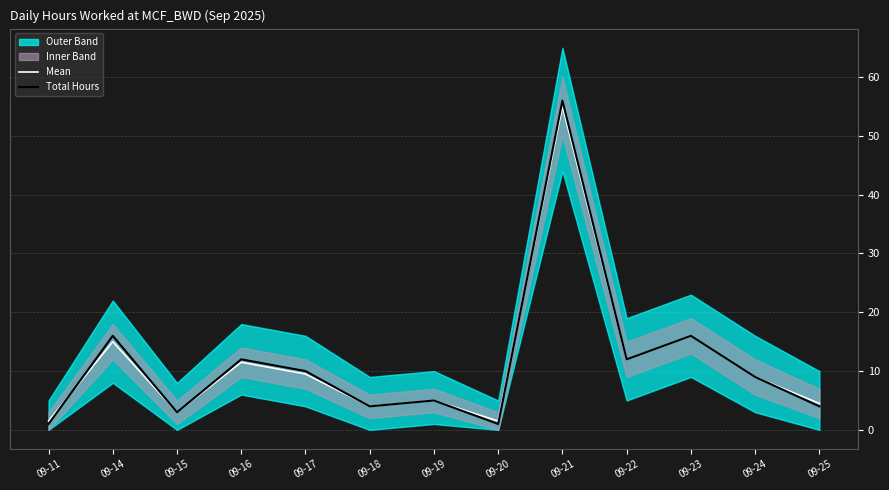

What is the average value of the Total Hours series?

11.5